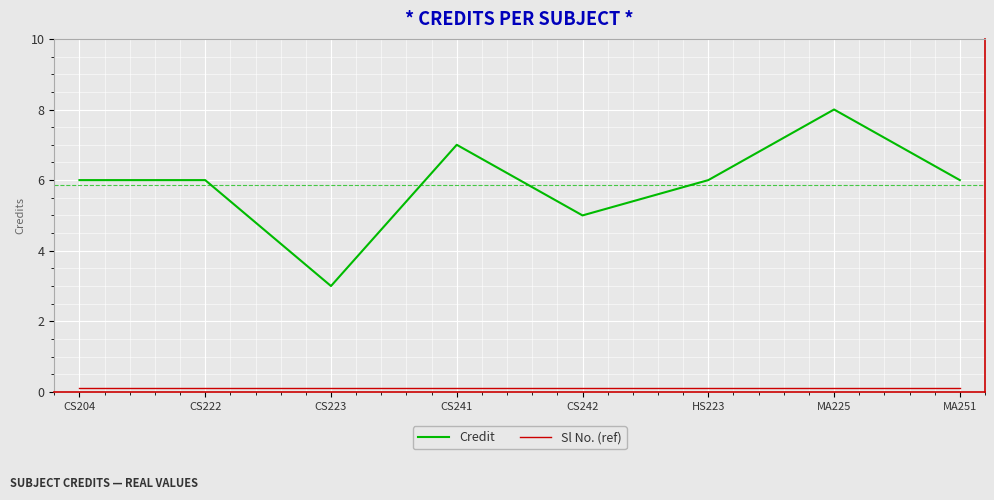

Which series changed the most between CS223 and CS241?

Credit